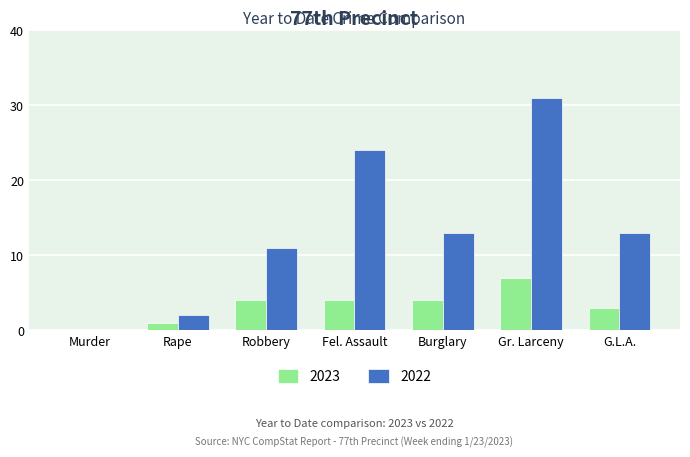

Reading left to right, extract all data points from this chart.

2023: Murder=0	Rape=1	Robbery=4	Fel. Assault=4	Burglary=4	Gr. Larceny=7	G.L.A.=3
2022: Murder=0	Rape=2	Robbery=11	Fel. Assault=24	Burglary=13	Gr. Larceny=31	G.L.A.=13